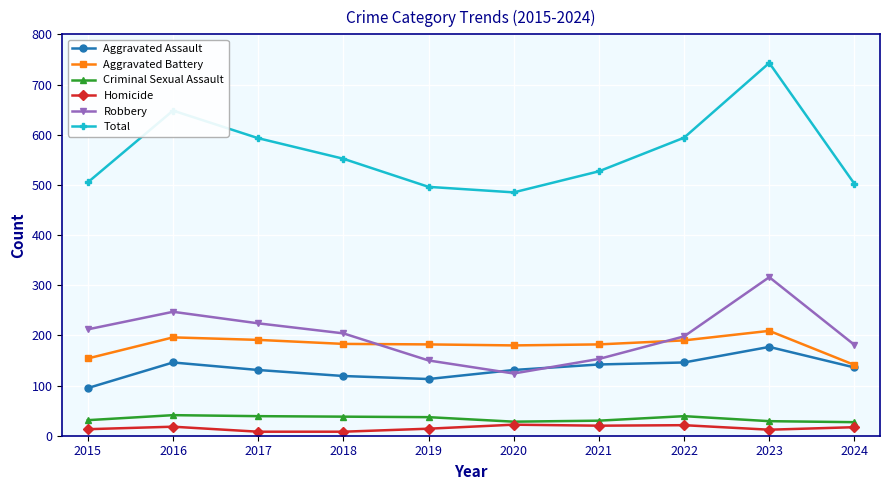

What is the difference between the second highest and second lowest values in the Aggravated Assault series?

33